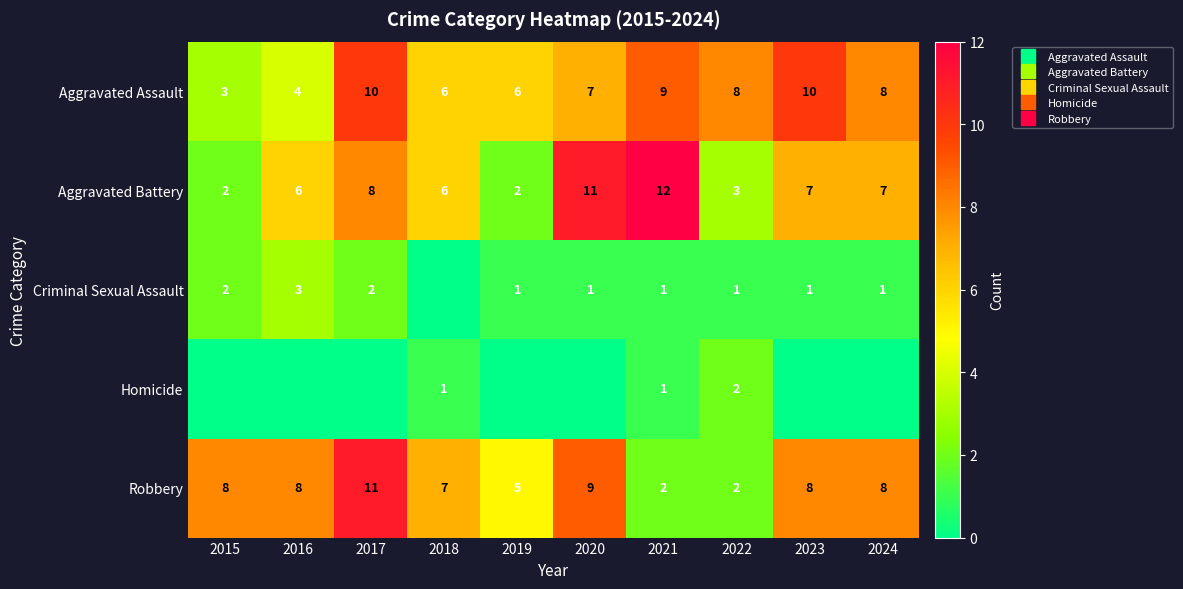

Count the Homicide values in the range 0 to 1.

9